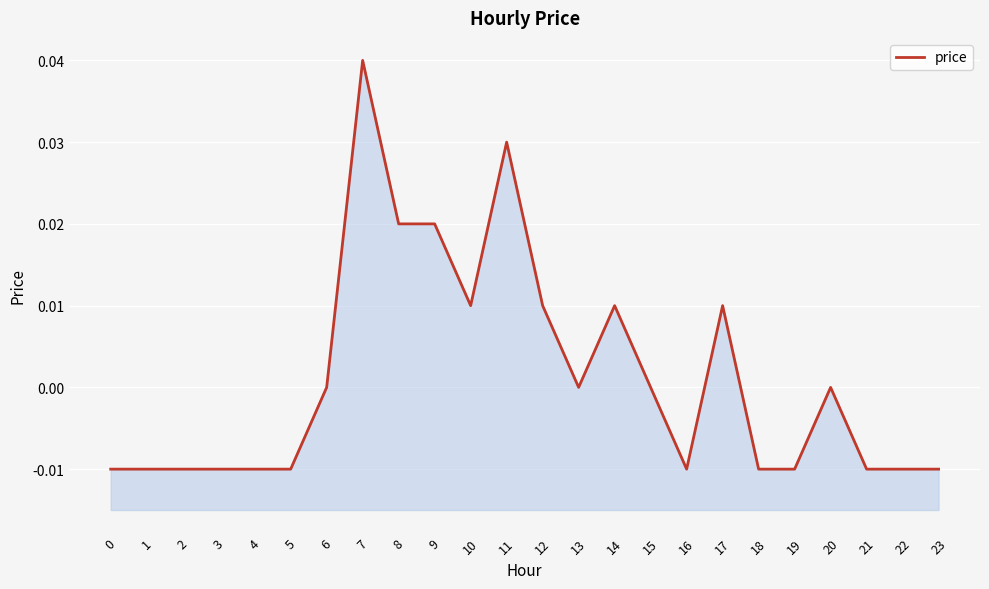

Where is the data nearest to the value 0?

6